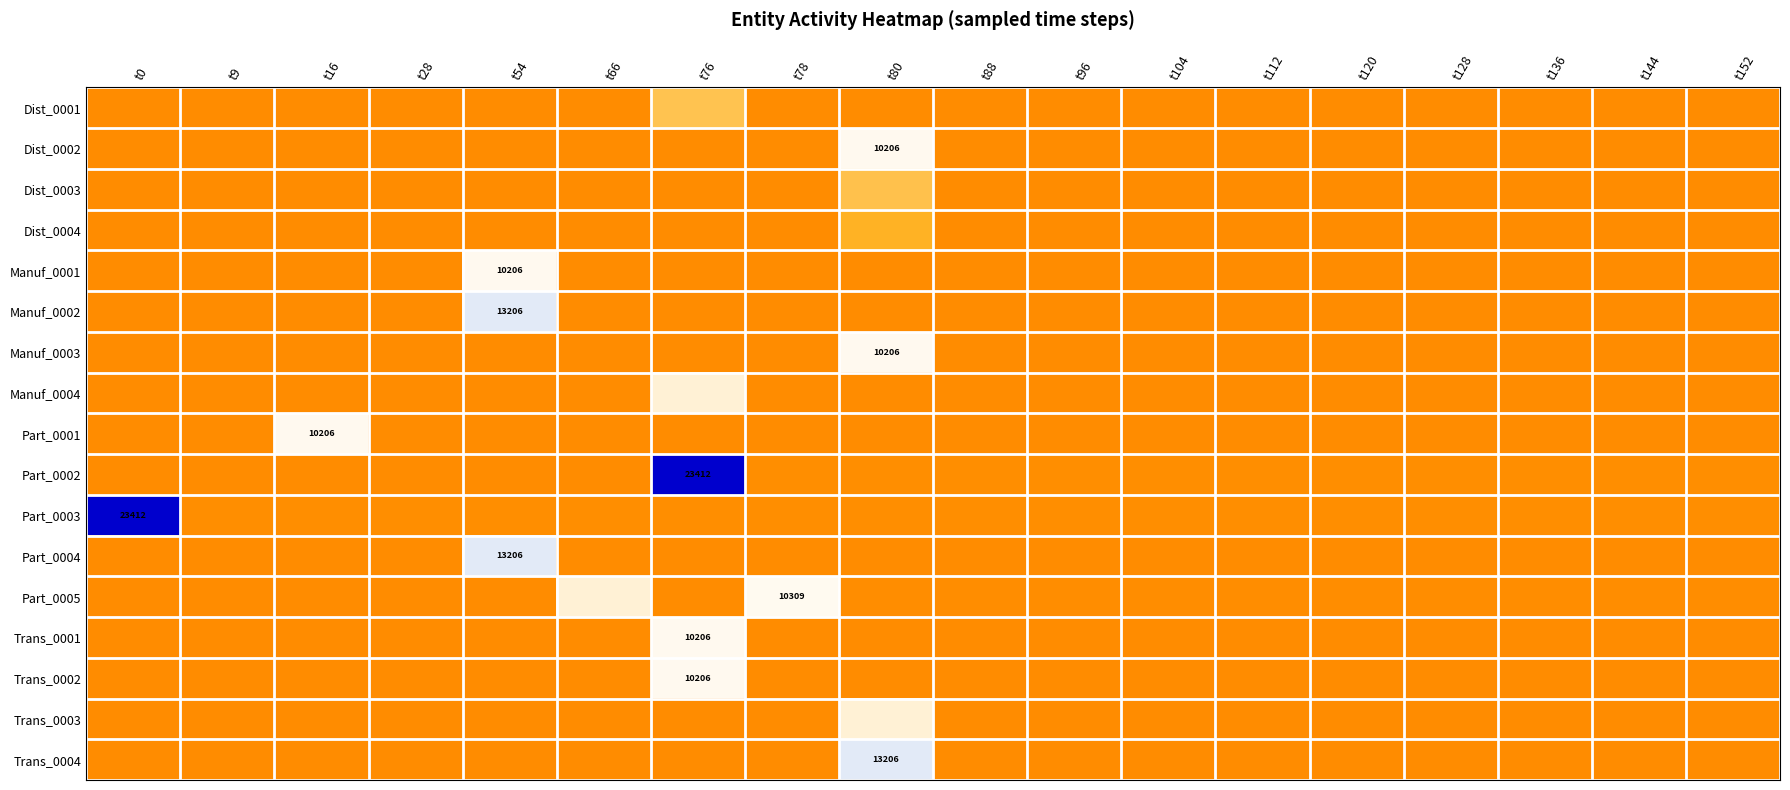

How many data points in Part_0001 are above 126?

1